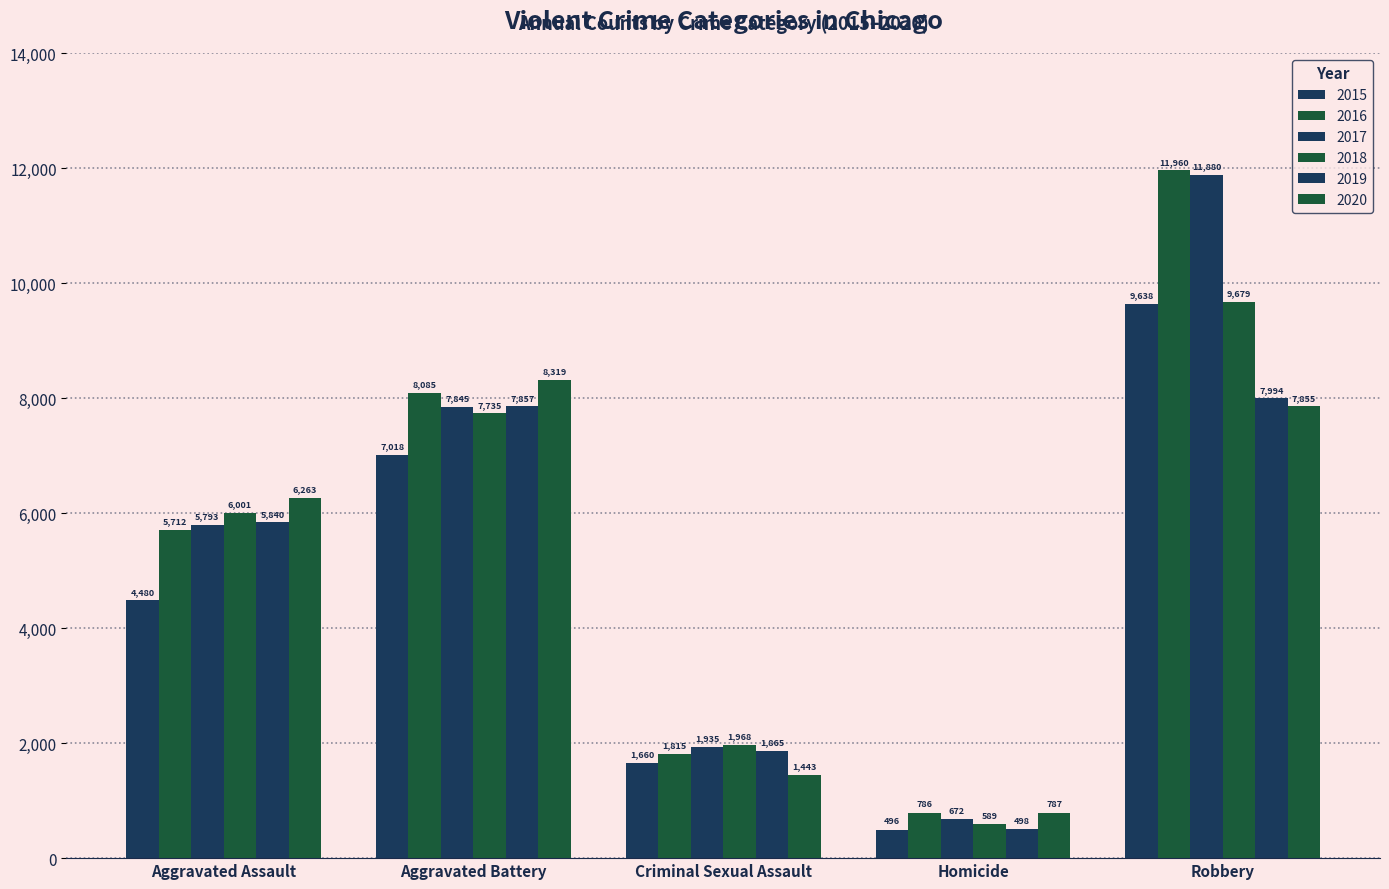

What position from the right is Aggravated Battery?

4